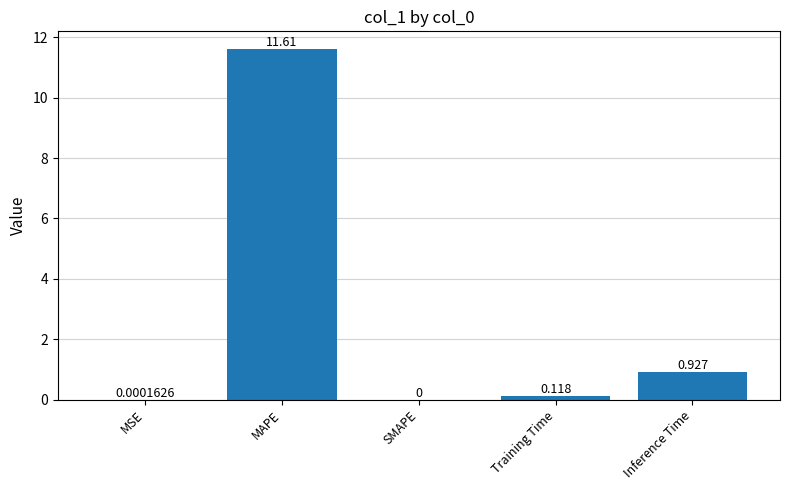

What is the change in value from MSE to MAPE?

+11.6